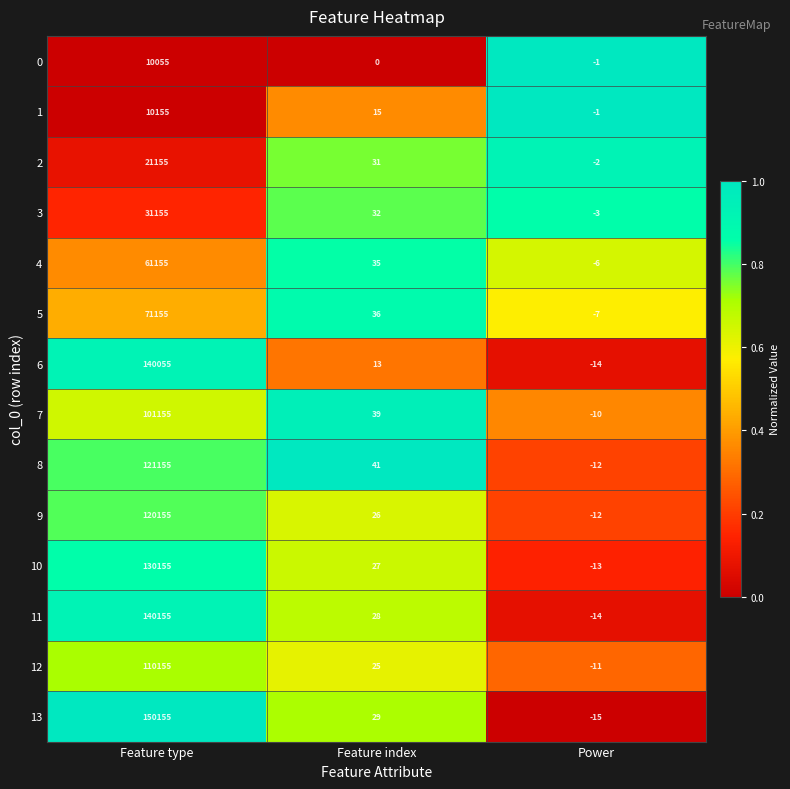

What is the average value of the 11 series?

46723